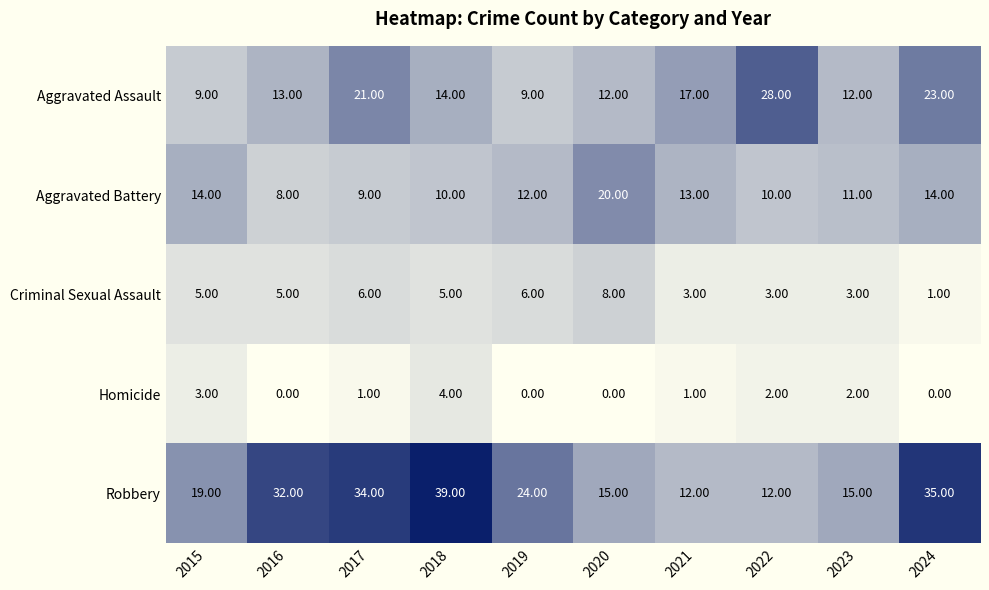

What is the difference between the maximum and minimum values in the Aggravated Battery series?

12